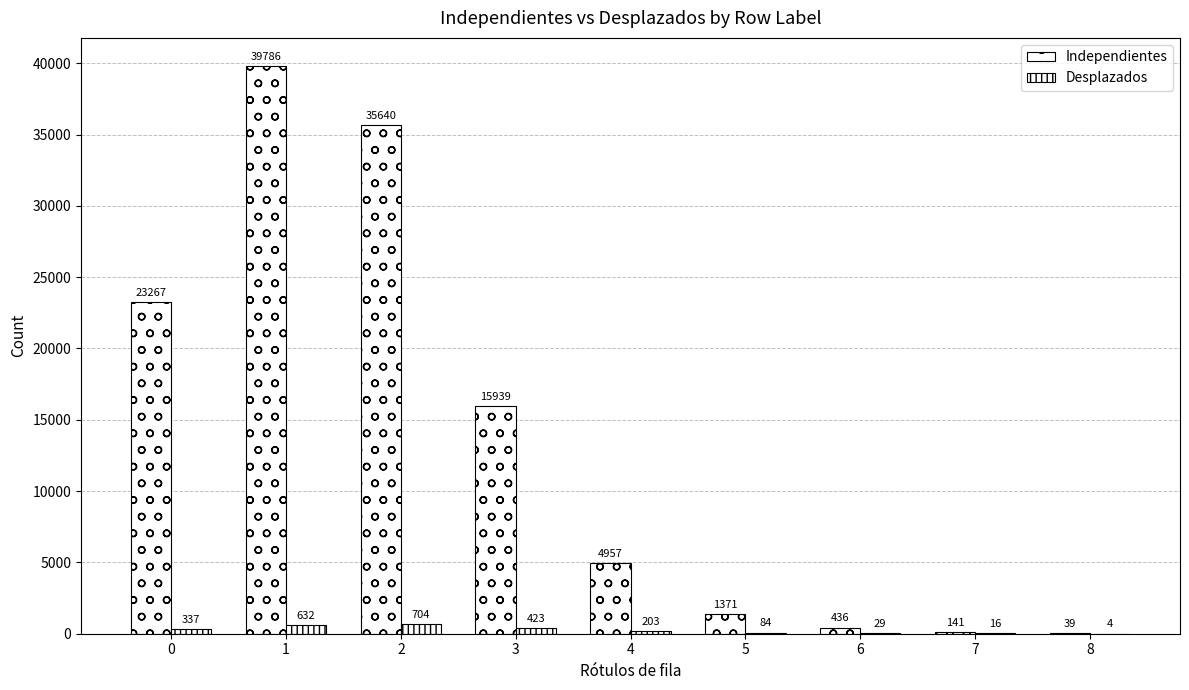

How many distinct data groups are displayed?

2